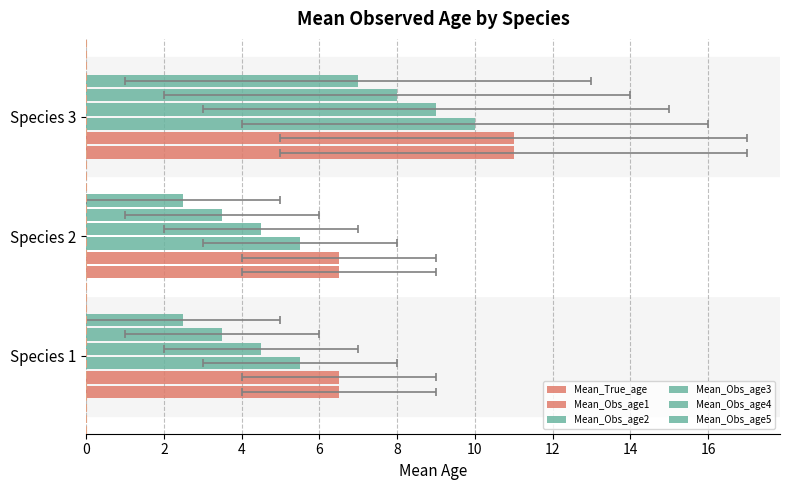

What are all the series names shown in the legend?

Mean_True_age, Mean_Obs_age1, Mean_Obs_age2, Mean_Obs_age3, Mean_Obs_age4, Mean_Obs_age5